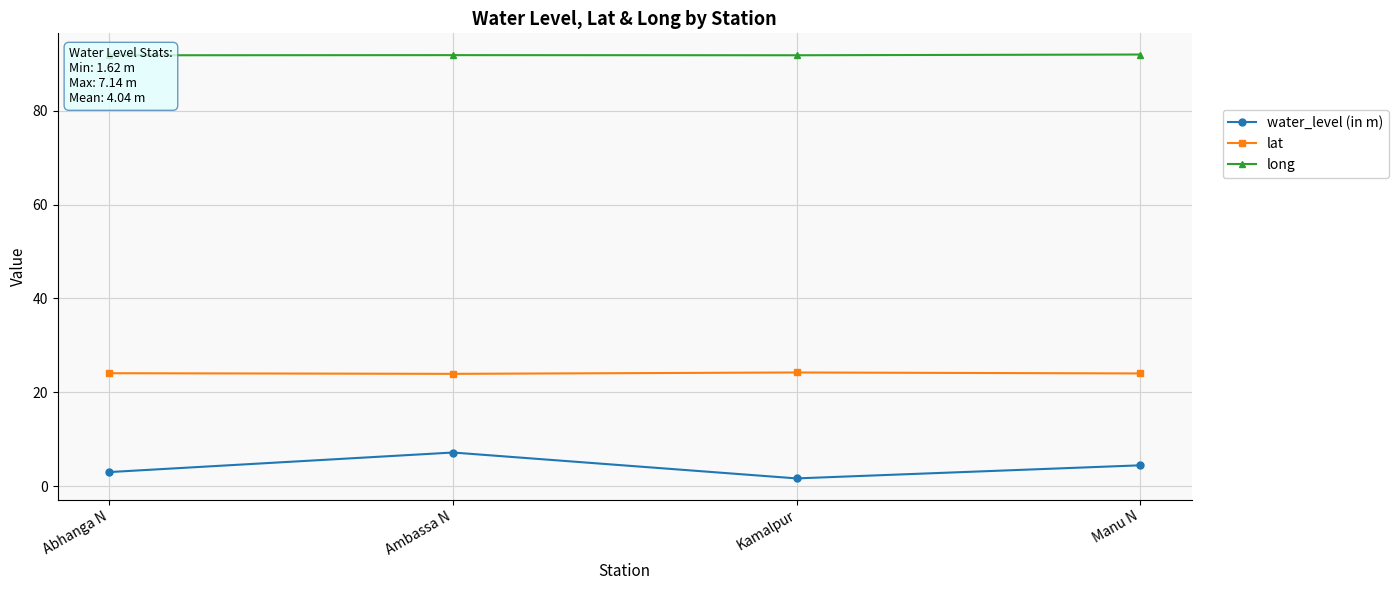

What are all the series names shown in the legend?

water_level (in m), lat, long